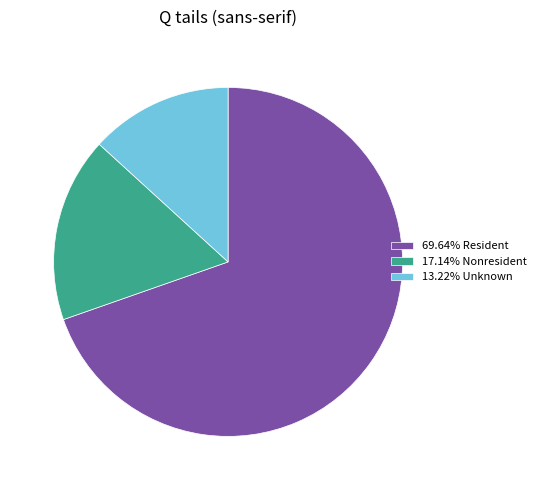

Is there any slice that represents more than half of the pie?

Yes